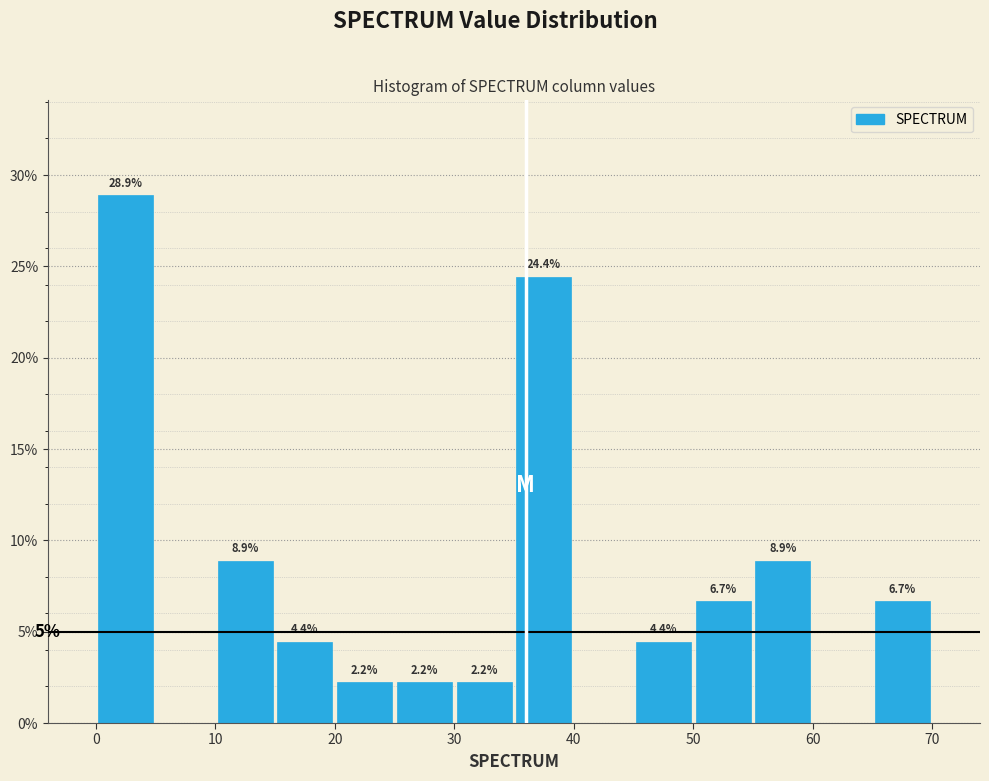

Which range on the x-axis has the tallest bar?

0 to 5